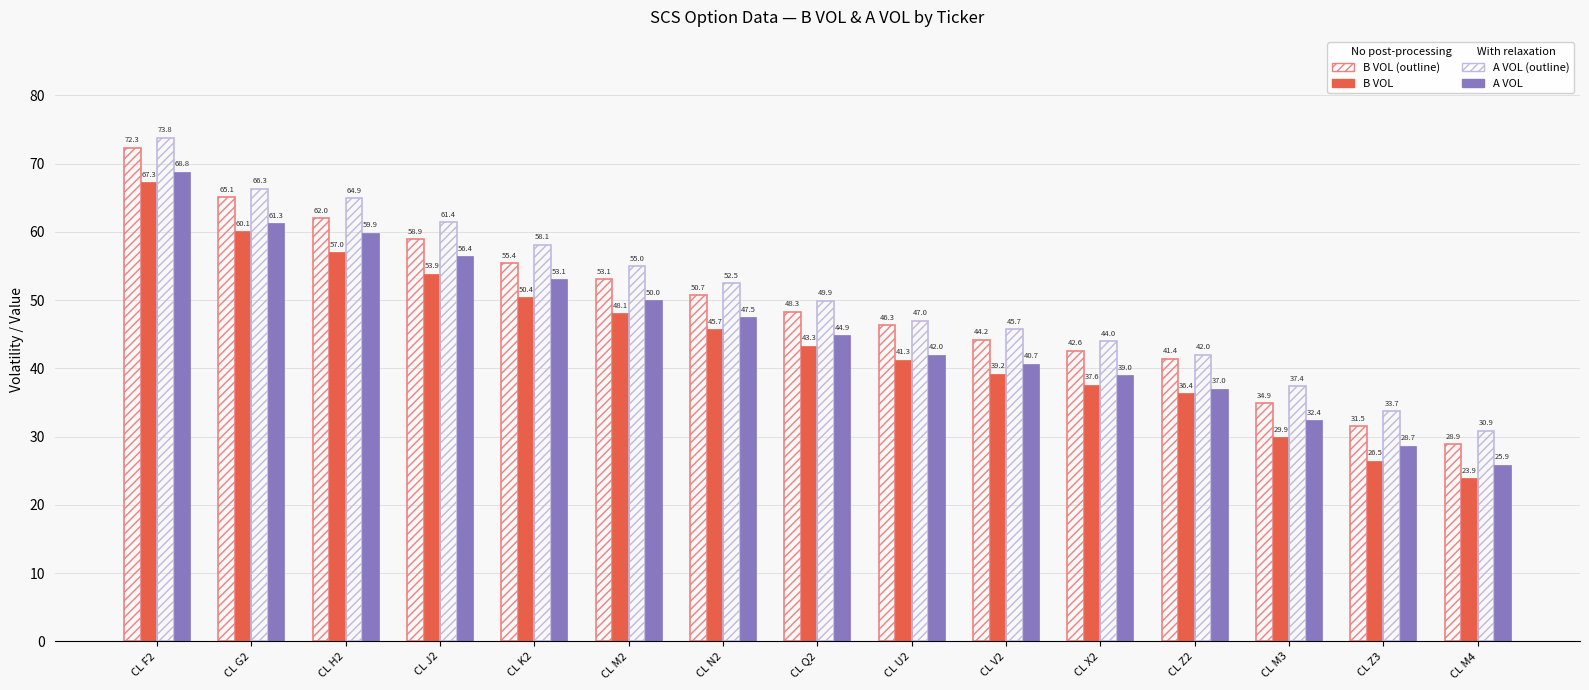

At which category is the sum across all series the highest?

CL F2